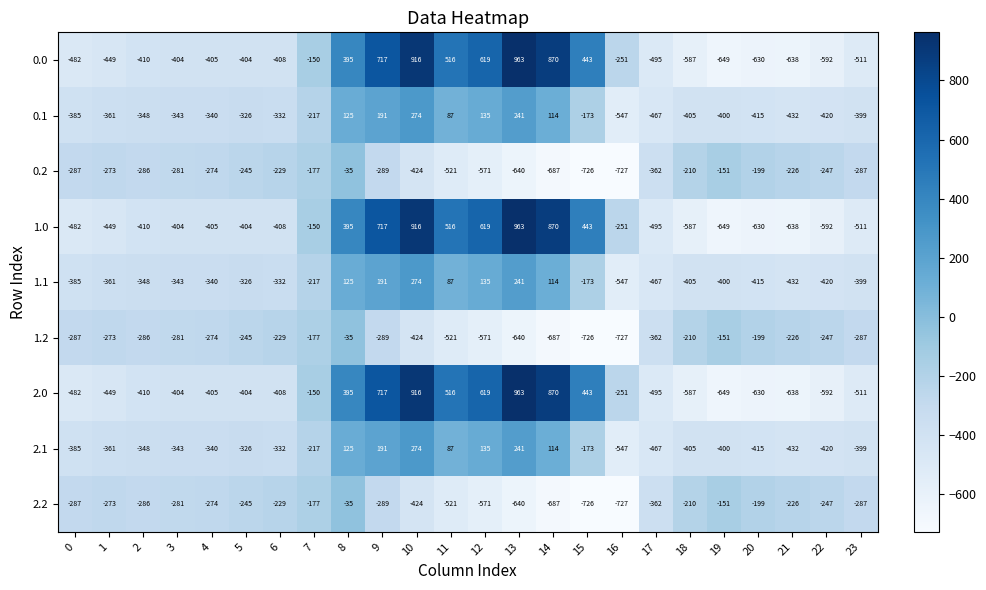

What is the spread (max minus min) of values at 5?

159